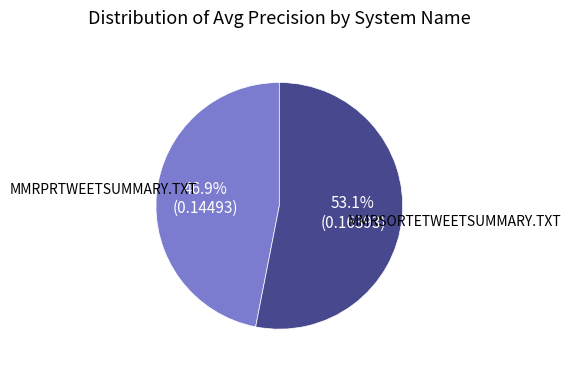

How many slices are in this pie chart?

2